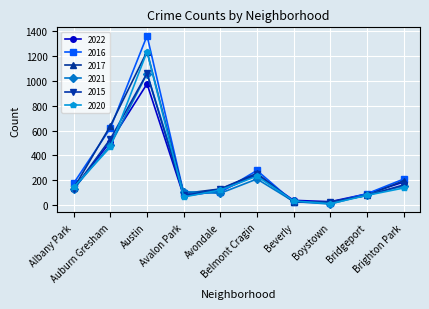

How many interior local peaks does the 2022 series have?

2